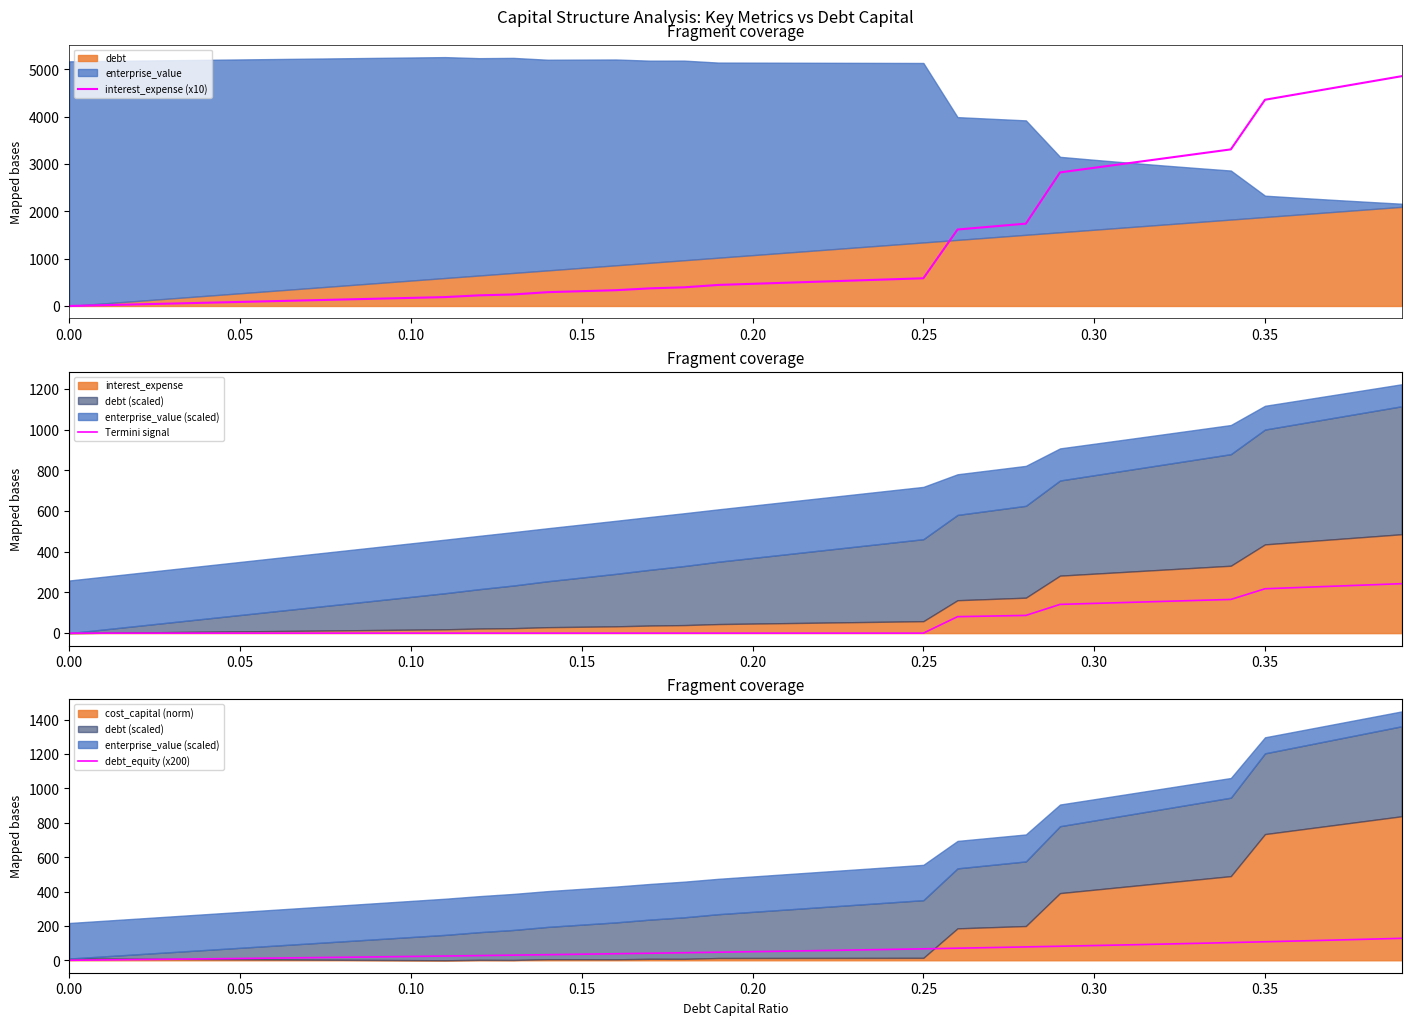

The value of interest_expense (x10) at 0.00 is 0.0. True or false?

True